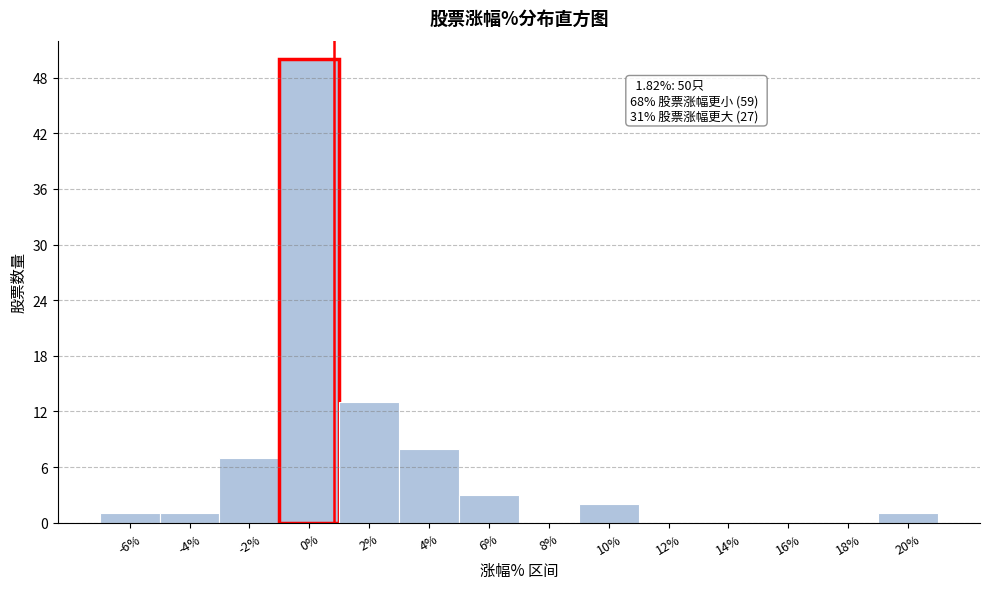

Reading left to right, transcribe all the data shown in this chart.

-6%=1	-4%=1	-2%=7	0%=50	2%=13	4%=8	6%=3	8%=0	10%=2	12%=0	14%=0	16%=0	18%=0	20%=1